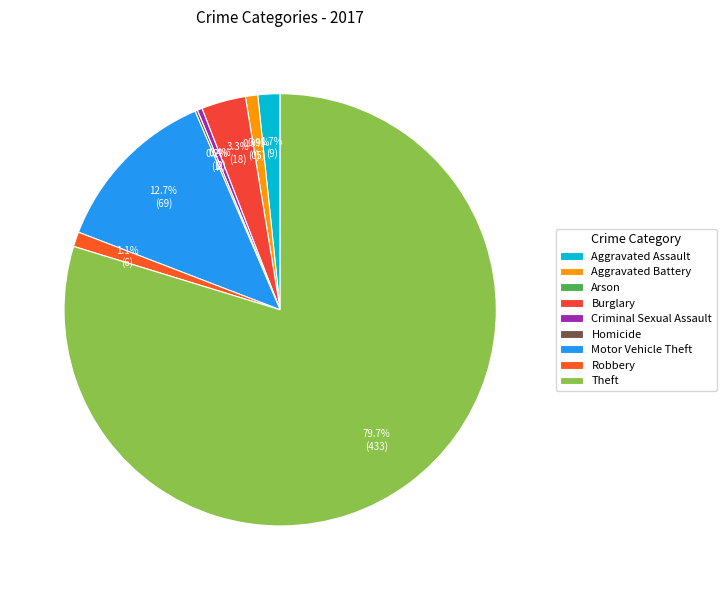

What is the change in value from Aggravated Battery to Homicide?

-4